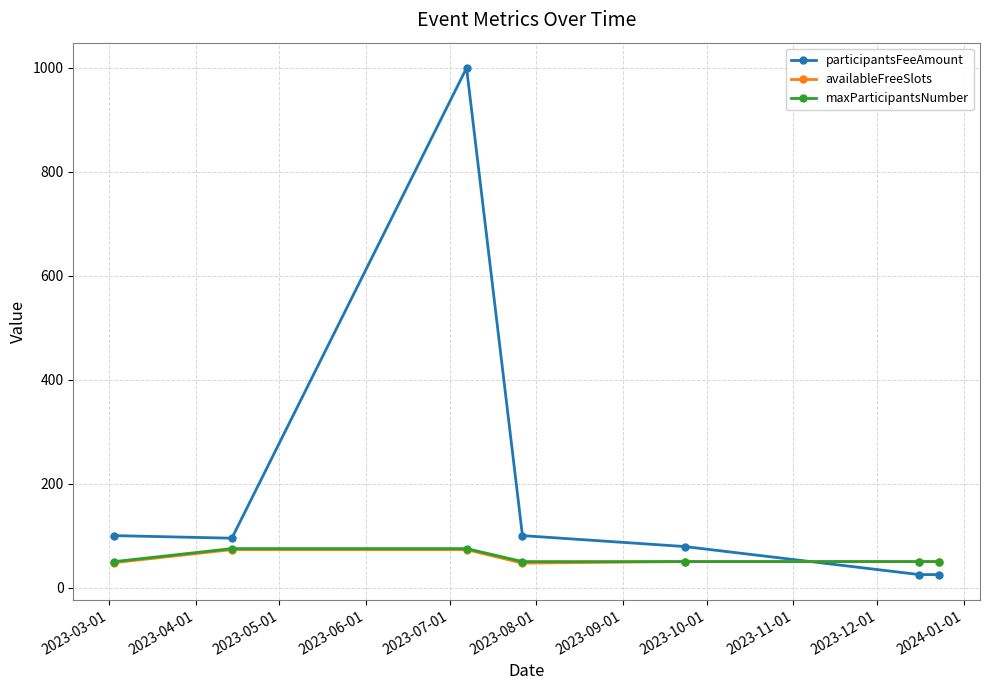

Which series has the widest spread of values?

participantsFeeAmount